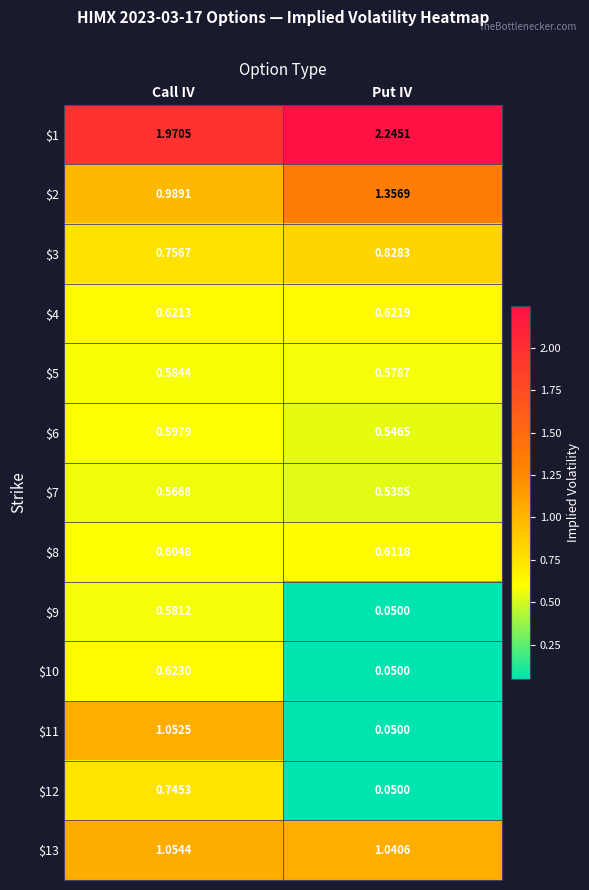

Which category has the lowest value across all series?

Put IV